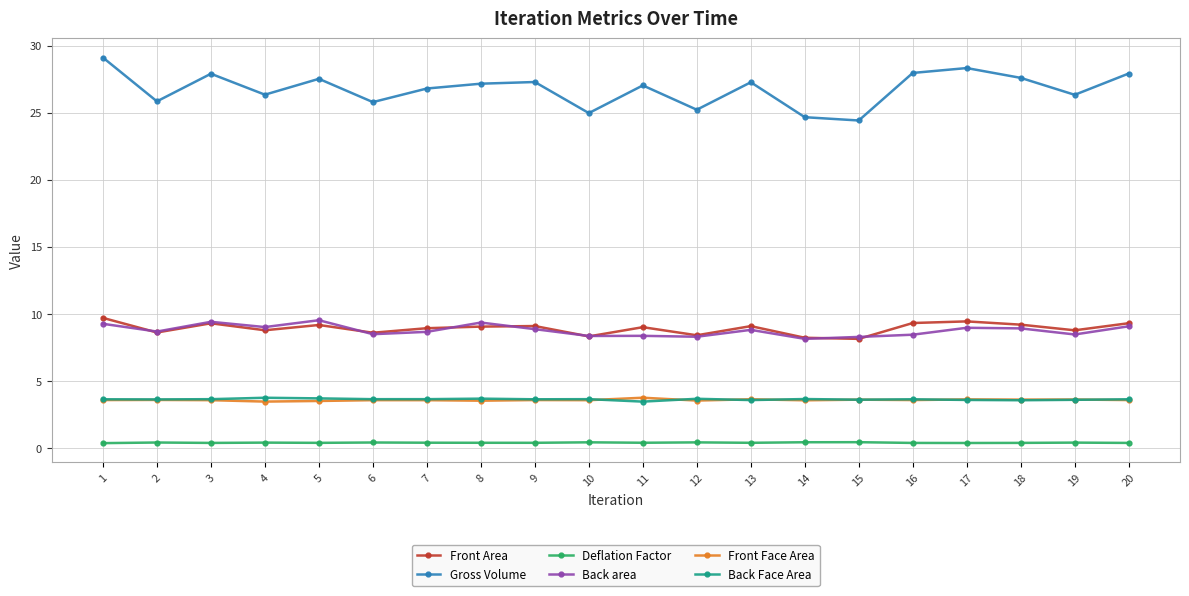

Between 15 and 17, which series saw the biggest shift?

Gross Volume